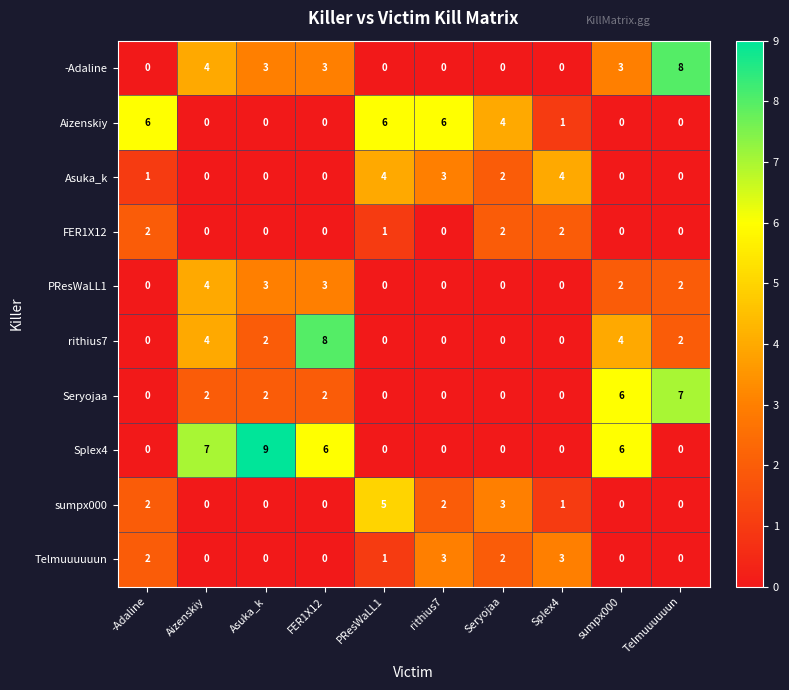

At how many categories does at least one series exceed 0?

10